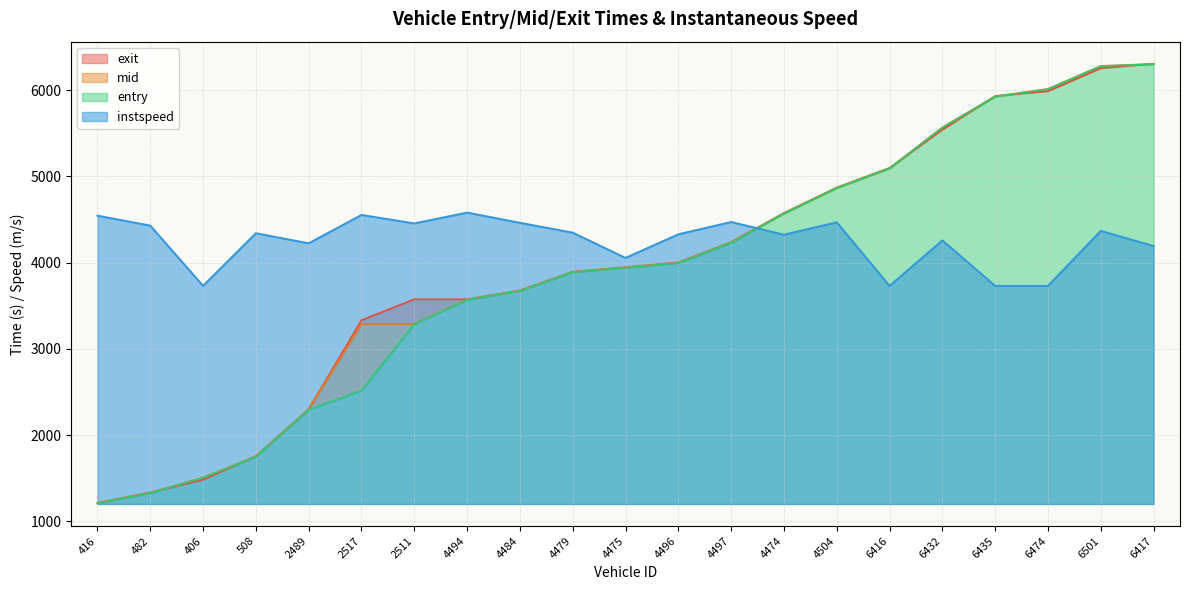

What is the highest value of the exit series?

6309.0